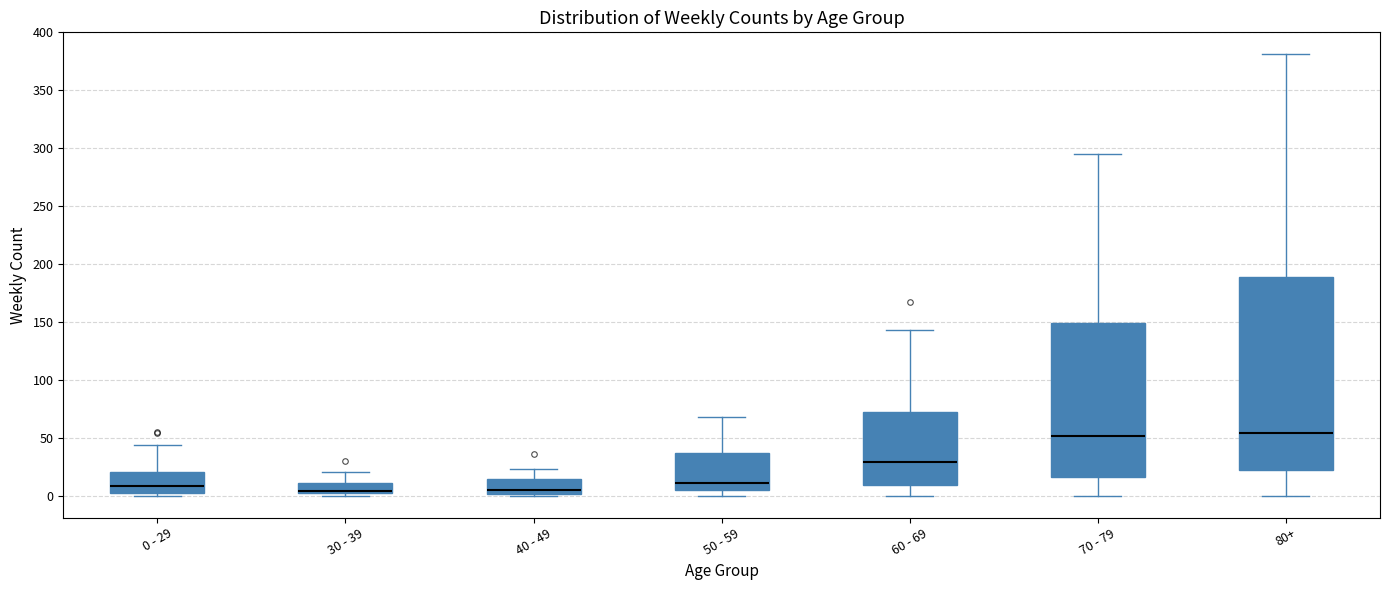

Comparing the boxes themselves (not the whiskers), which one is the tallest?

80+